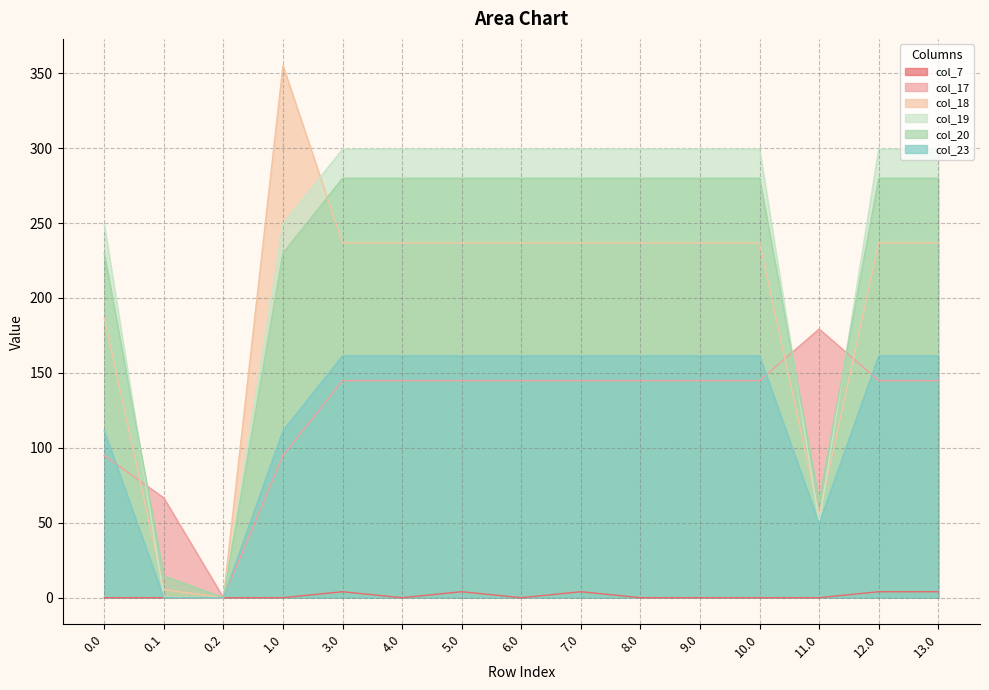

Which has a higher value, 12.0 or 5.0?

12.0